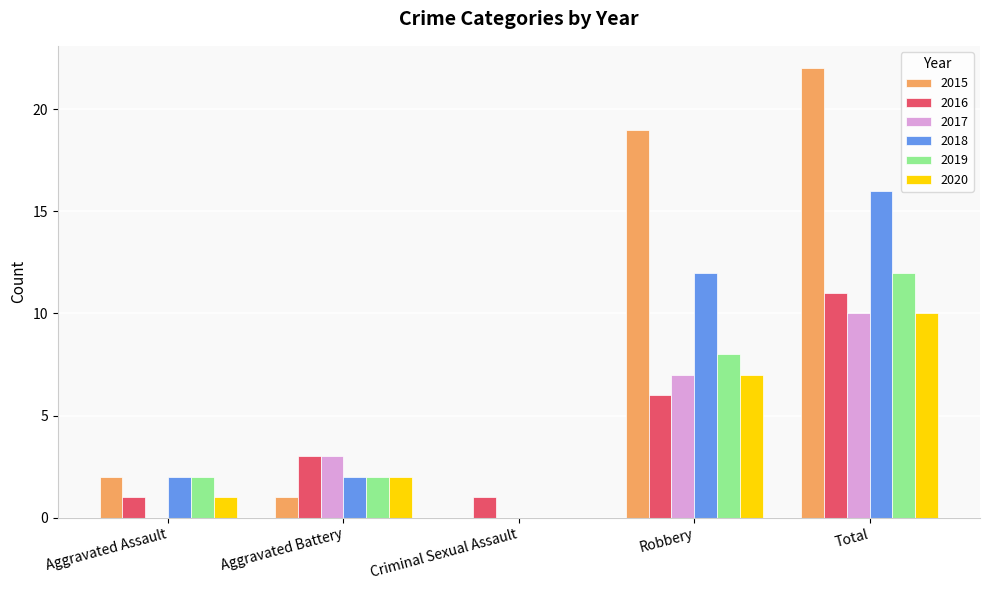

Reading left to right, extract all data points from this chart.

2015: Aggravated Assault=2	Aggravated Battery=1	Criminal Sexual Assault=0	Robbery=19	Total=22
2016: Aggravated Assault=1	Aggravated Battery=3	Criminal Sexual Assault=1	Robbery=6	Total=11
2017: Aggravated Assault=0	Aggravated Battery=3	Criminal Sexual Assault=0	Robbery=7	Total=10
2018: Aggravated Assault=2	Aggravated Battery=2	Criminal Sexual Assault=0	Robbery=12	Total=16
2019: Aggravated Assault=2	Aggravated Battery=2	Criminal Sexual Assault=0	Robbery=8	Total=12
2020: Aggravated Assault=1	Aggravated Battery=2	Criminal Sexual Assault=0	Robbery=7	Total=10